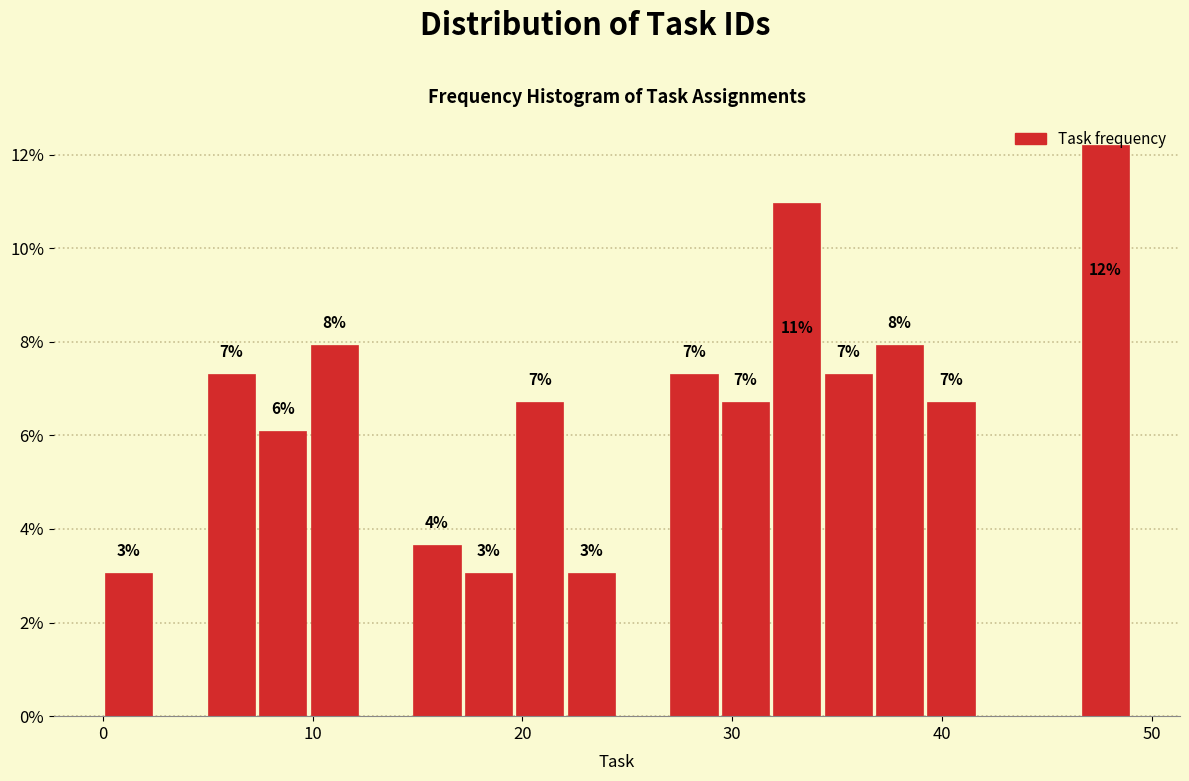

Around what value on the x-axis is the tallest bar? Give the approximate position of its centre, as read against the axis.

48